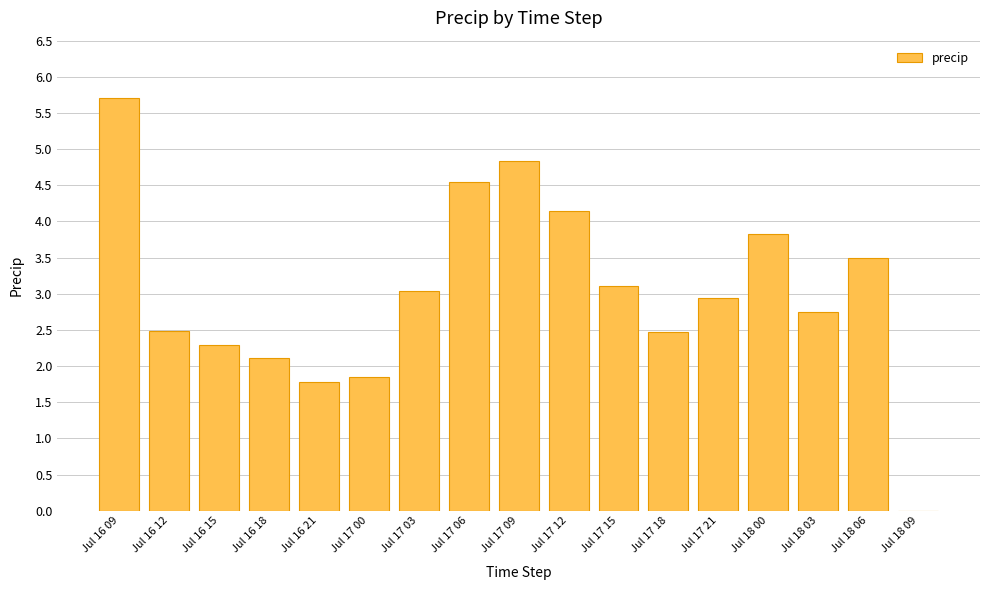

Which label corresponds to the largest value in the chart?

Jul 16 09